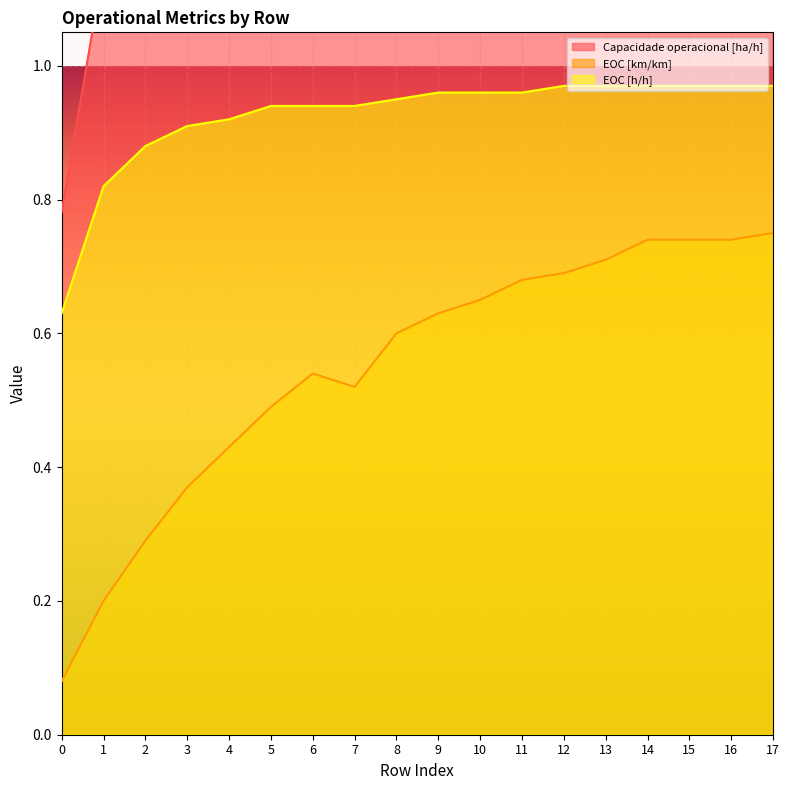

True or false: Capacidade operacional [ha/h] and EOC [km/km] intersect in this chart.

False